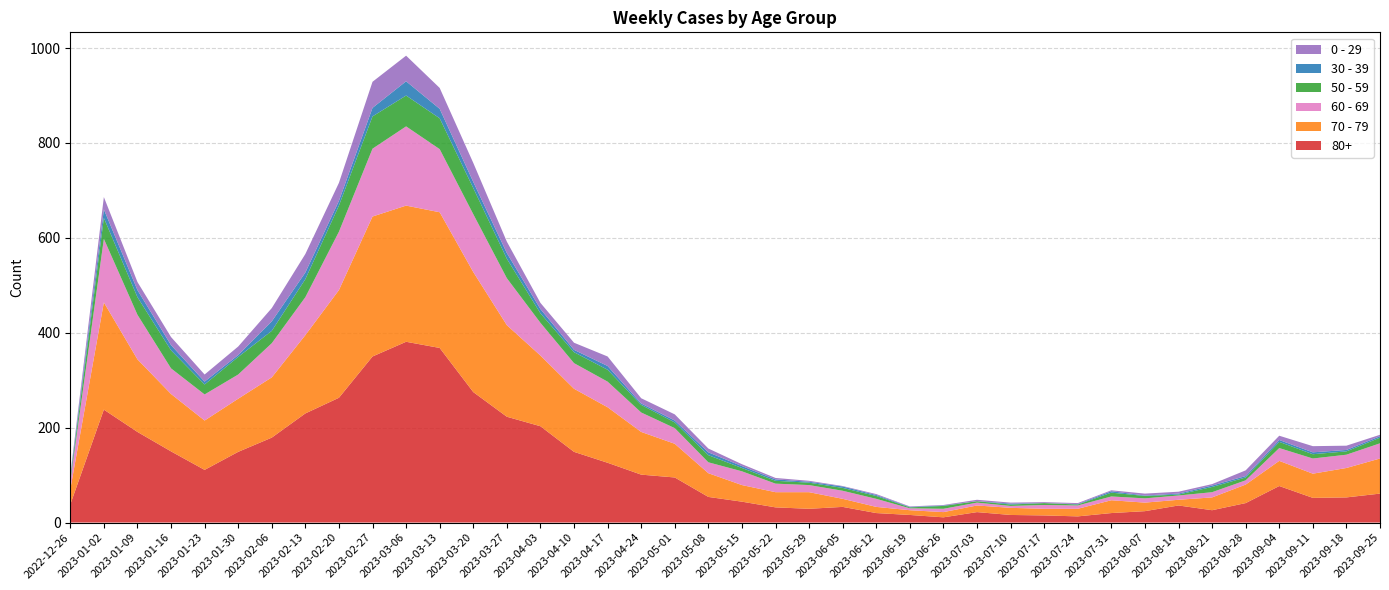

Reading right to left, extract all data points from this chart.

80+: 61	53	52	77	41	26	36	24	20	13	15	16	22	11	16	20	33	29	32	44	54	95	101	126	149	203	223	275	368	381	350	263	230	179	149	111	150	191	238	38
70 - 79: 74	62	51	53	39	27	12	18	27	16	14	15	14	11	10	13	17	35	32	35	50	71	90	117	133	149	193	253	286	287	295	227	165	127	112	104	121	153	226	32
60 - 69: 32	28	32	27	9	11	9	9	8	7	8	4	6	7	4	17	17	15	18	29	23	33	41	54	54	69	99	122	133	167	143	123	80	72	51	55	54	94	134	16
50 - 59: 12	7	9	13	6	11	2	5	8	2	4	3	3	6	2	6	6	5	6	7	15	12	16	25	23	20	41	55	65	65	68	55	38	26	37	21	38	37	44	5
30 - 39: 3	3	4	4	3	3	2	1	3	1	0	2	0	1	1	2	3	2	3	4	6	4	3	8	5	9	12	13	20	30	18	10	14	20	4	6	11	15	18	5
0 - 29: 3	9	13	9	12	3	4	4	2	2	2	2	3	1	1	2	1	2	3	4	8	13	11	20	15	13	24	40	44	54	55	38	39	28	18	15	17	17	26	4